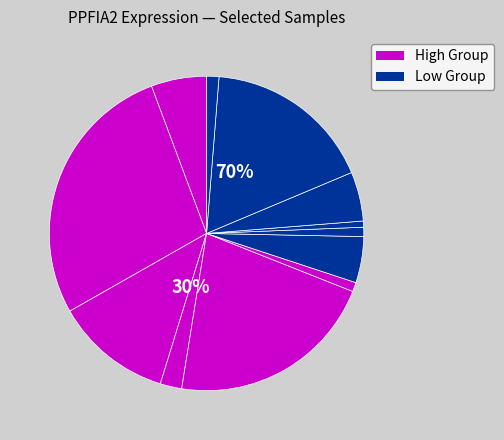

Is it true that 146218 is 22% of the pie?

True